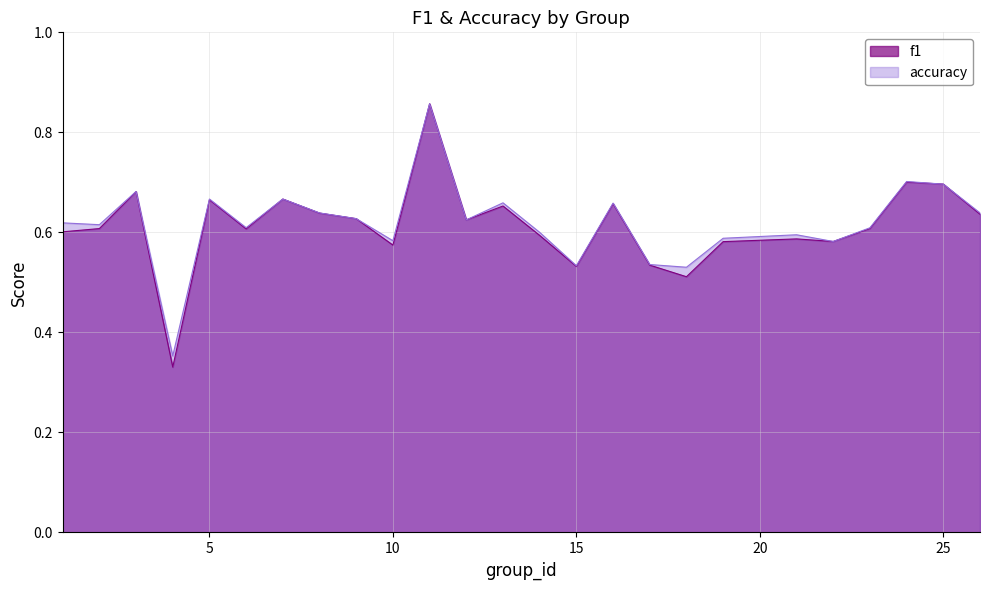

At which category does f1 reach its first local peak?

3